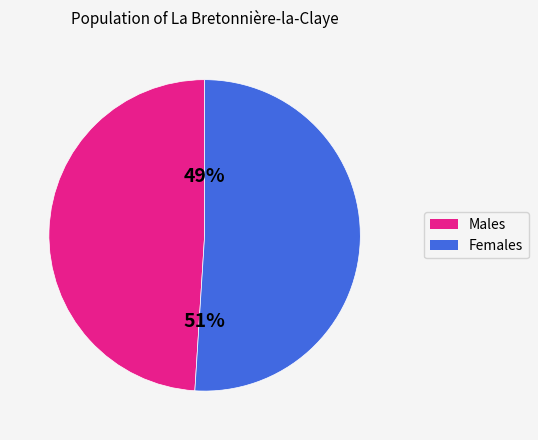

How many slices are in this pie chart?

2